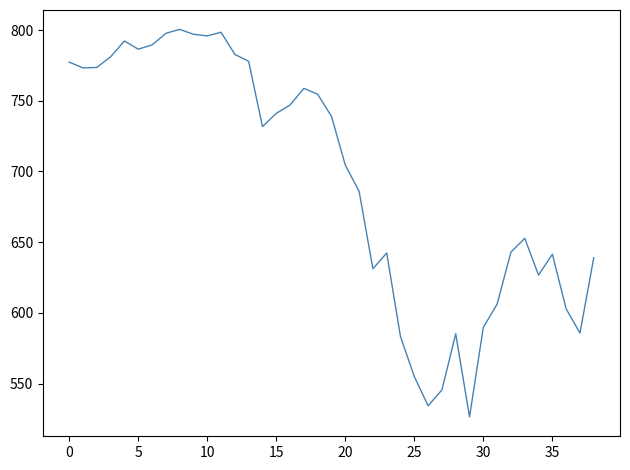

What is the difference between the maximum and minimum values?

274.0